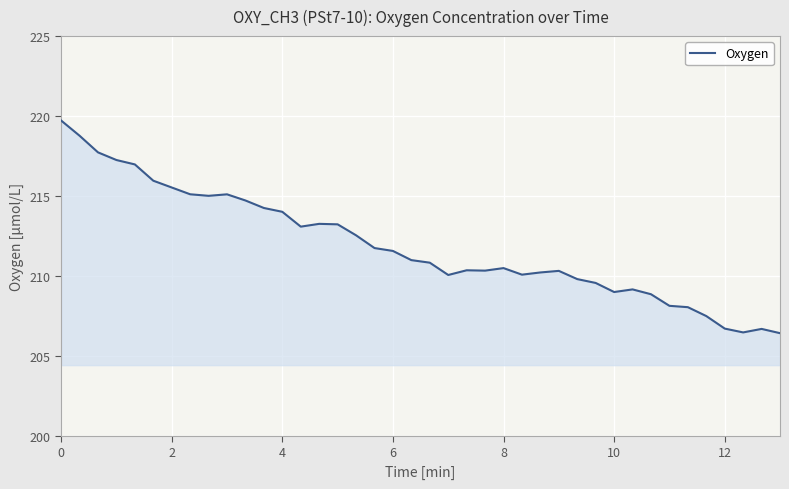

What is the greatest value displayed?

219.7